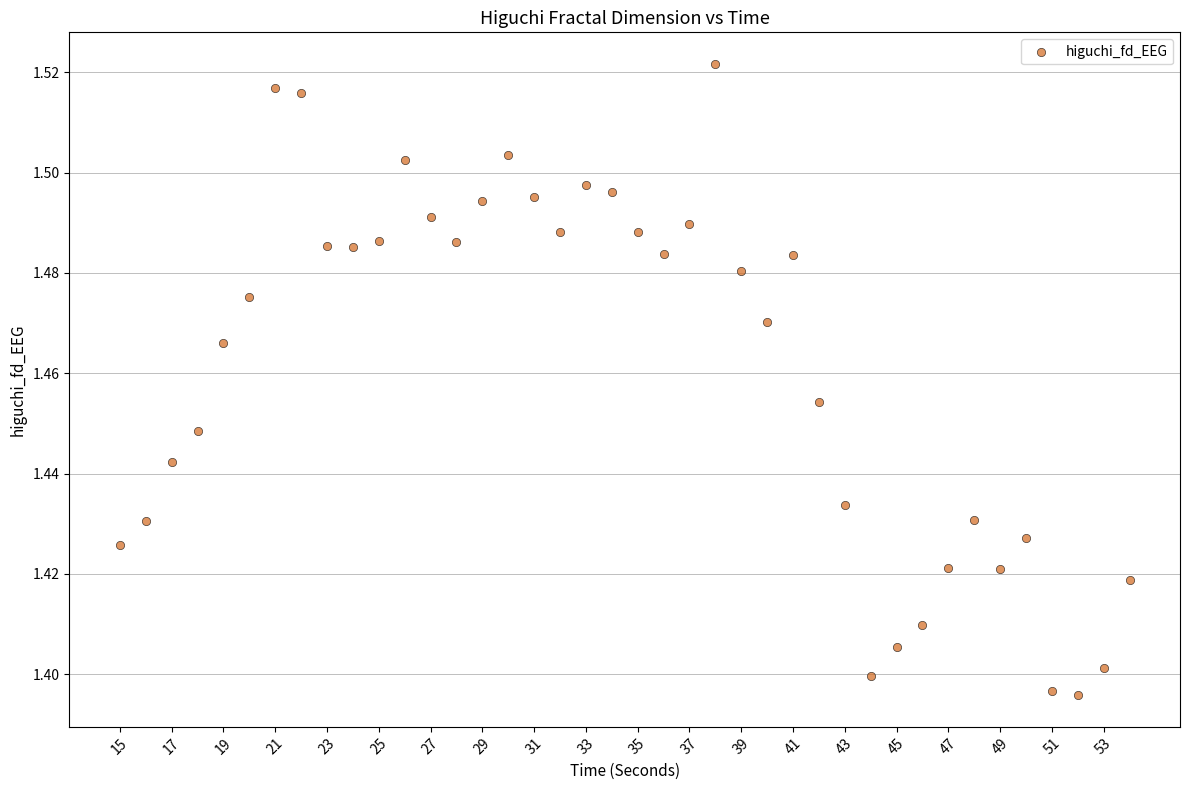

What is the range of X values (max minus min)?

39.0